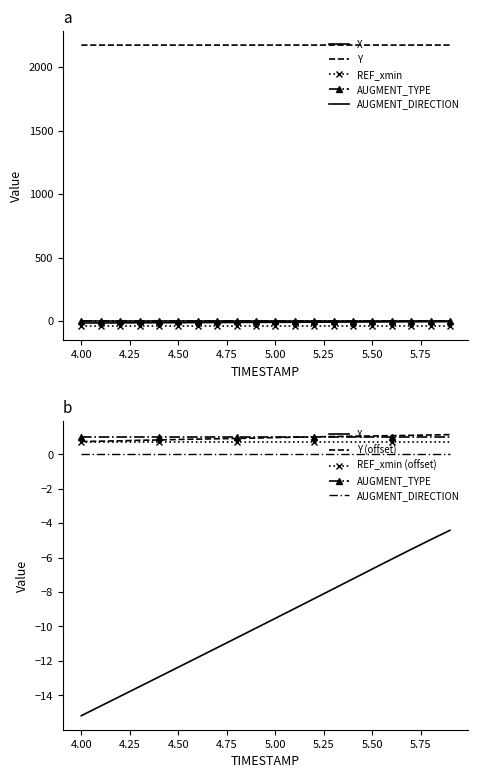

The value of Y at 4.9 is 1381.1. True or false?

False